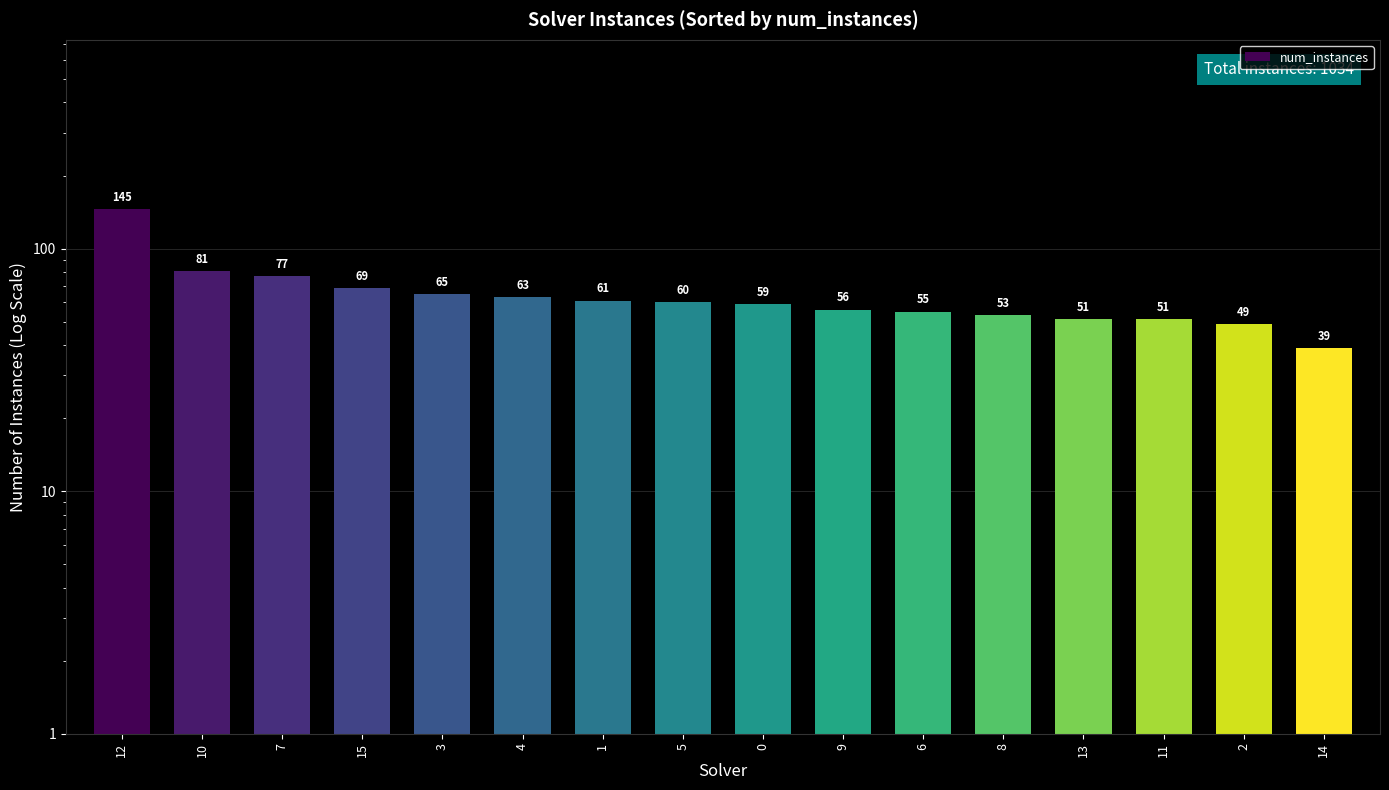

The value at 3 is 65. True or false?

True